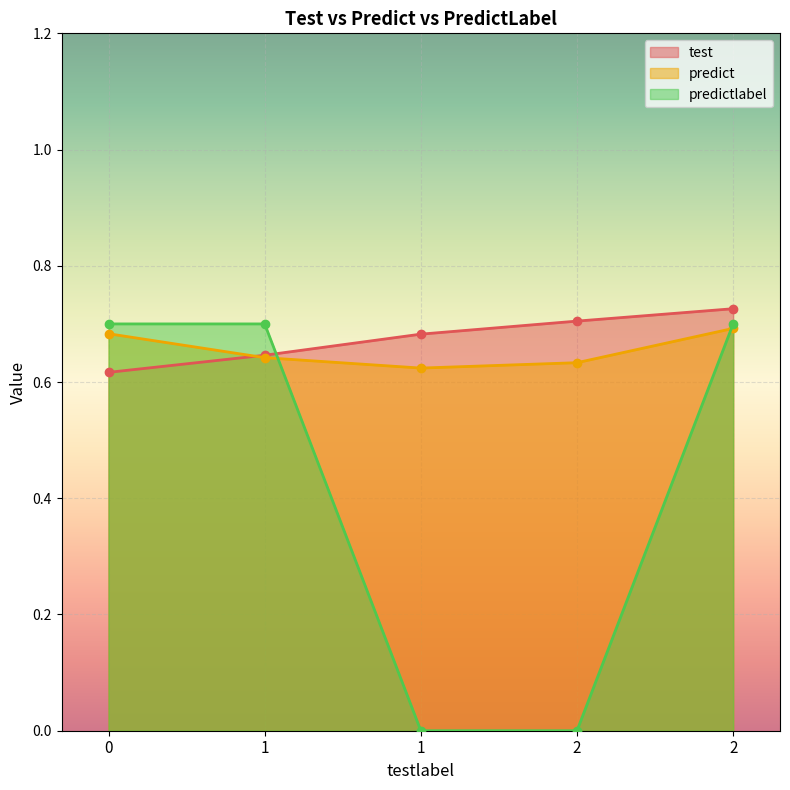

What is the sum of the test values at 1 and 2?

1.4